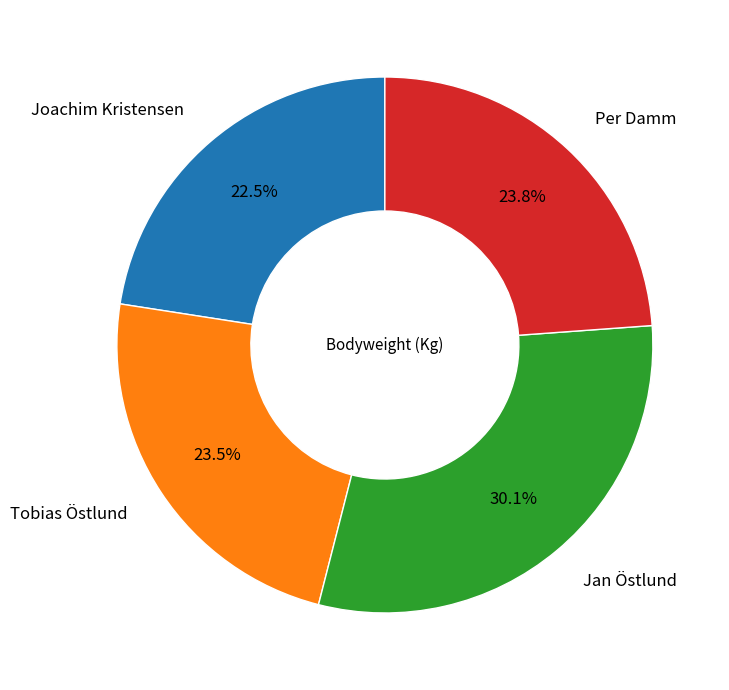

Does any single category account for the majority?

No